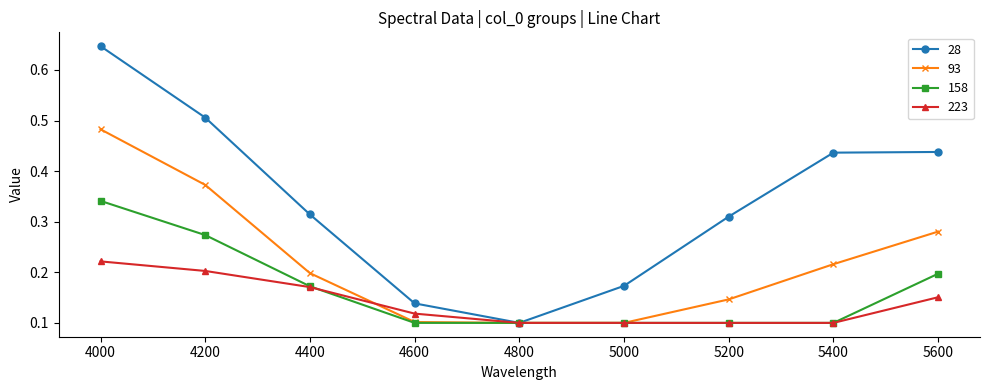

The value of 158 at 5000 is 0.1. True or false?

True